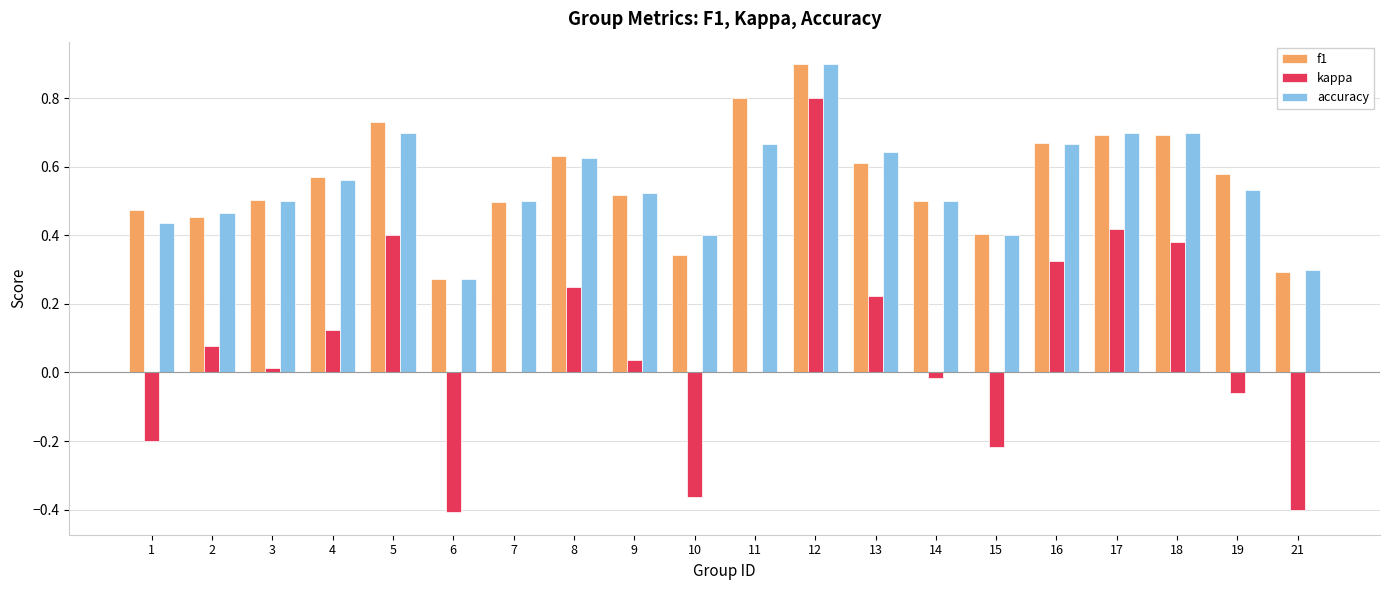

Between 13 and 16, which series saw the biggest shift?

kappa